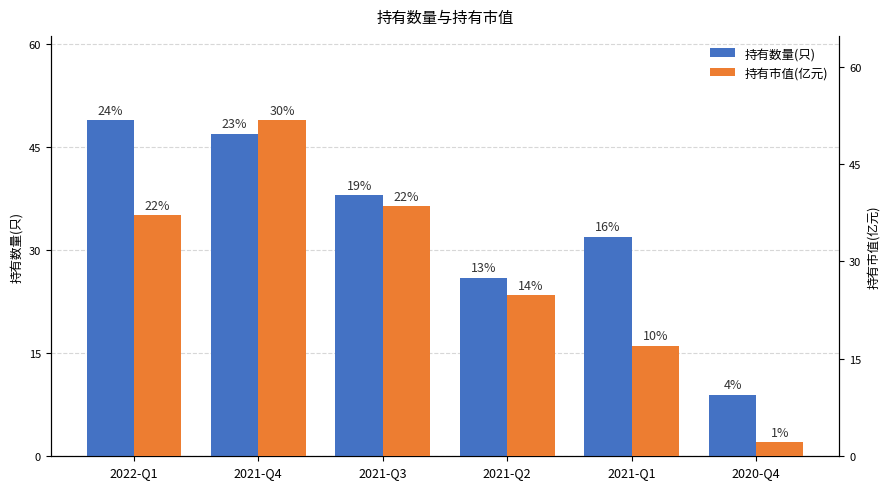

The value of 持有数量(只) at 2021-Q4 is 77.5. True or false?

False